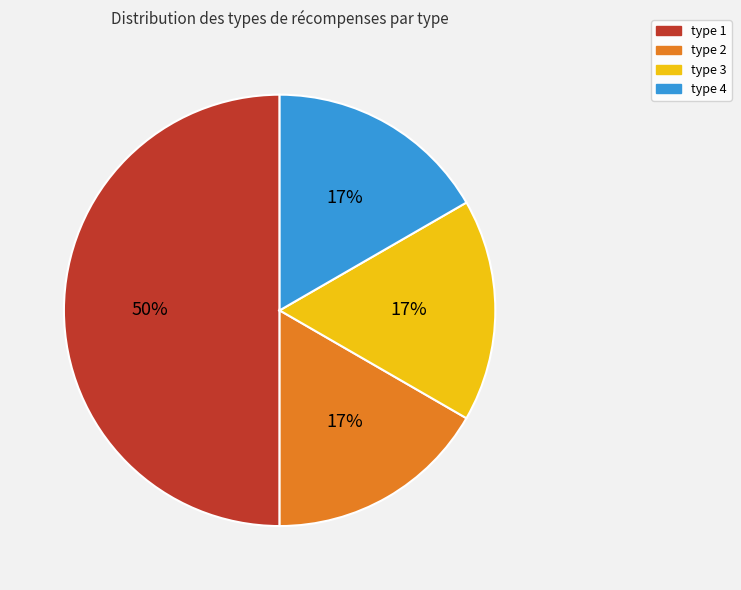

True or false: type 4 accounts for 17% of the total.

True